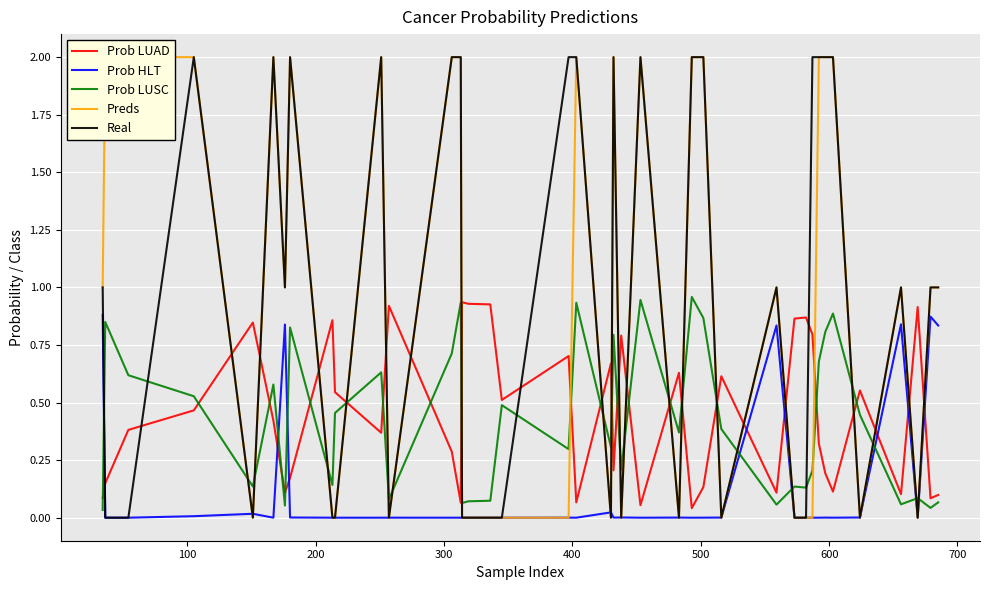

Which series has the largest total across all categories?

Preds